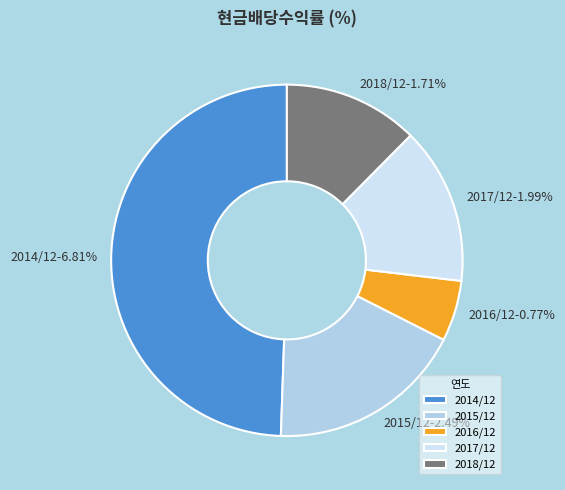

Rank the categories by value from highest to lowest.

2014/12, 2015/12, 2017/12, 2018/12, 2016/12